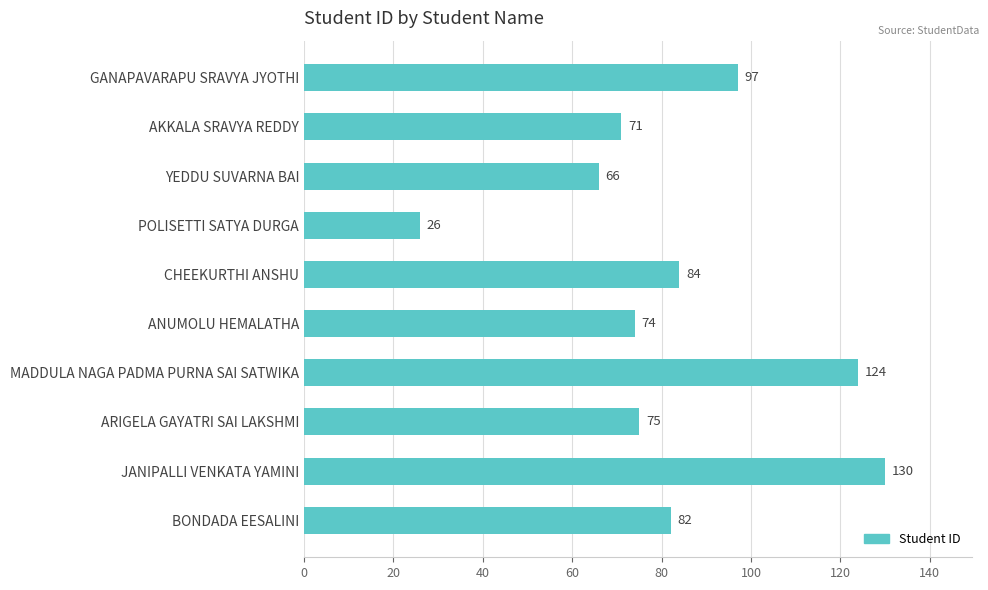

Reading top to bottom, list all the values displayed in this chart.

97	71	66	26	84	74	124	75	130	82